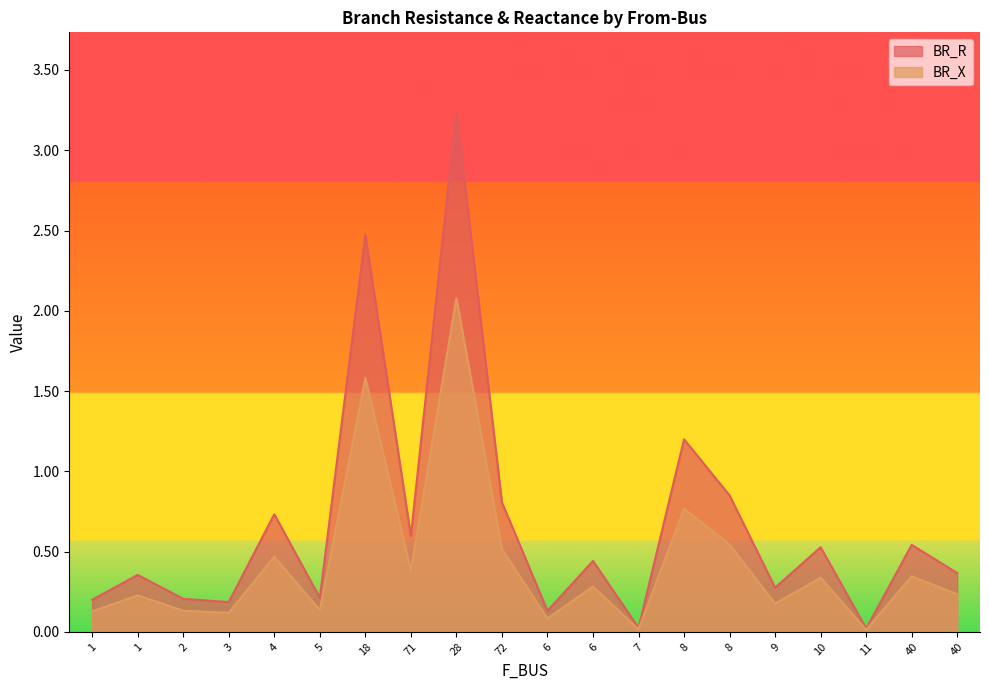

Rank the series by their average value, from highest to lowest.

BR_R, BR_X